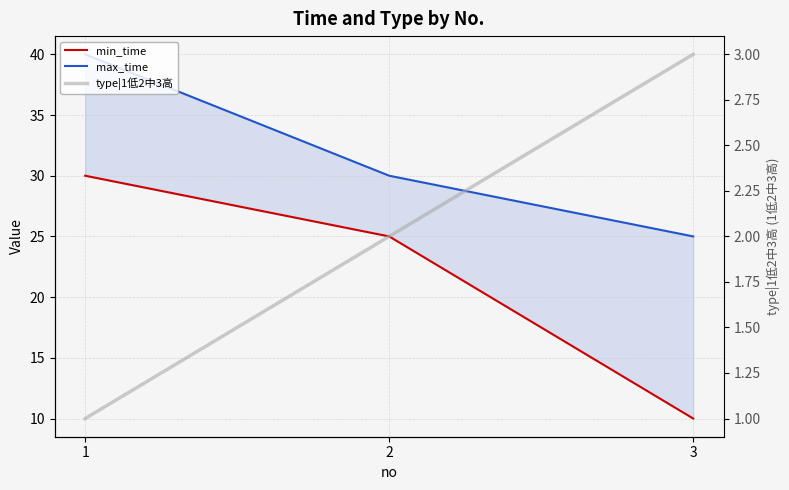

What is the sum of the min_time values at 2 and 3?

35